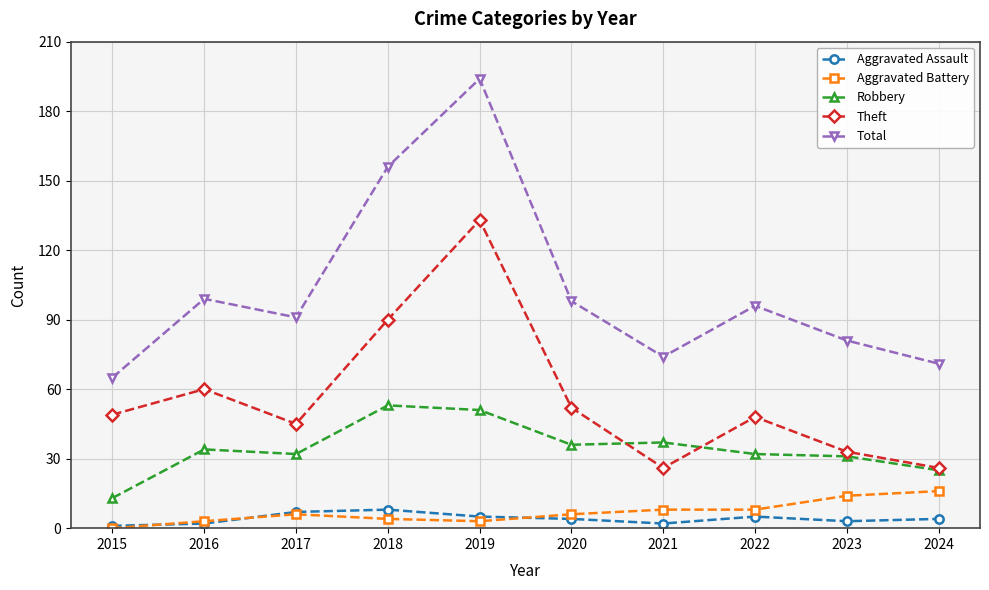

List the series in order of their peak value, lowest first.

Aggravated Assault, Aggravated Battery, Robbery, Theft, Total